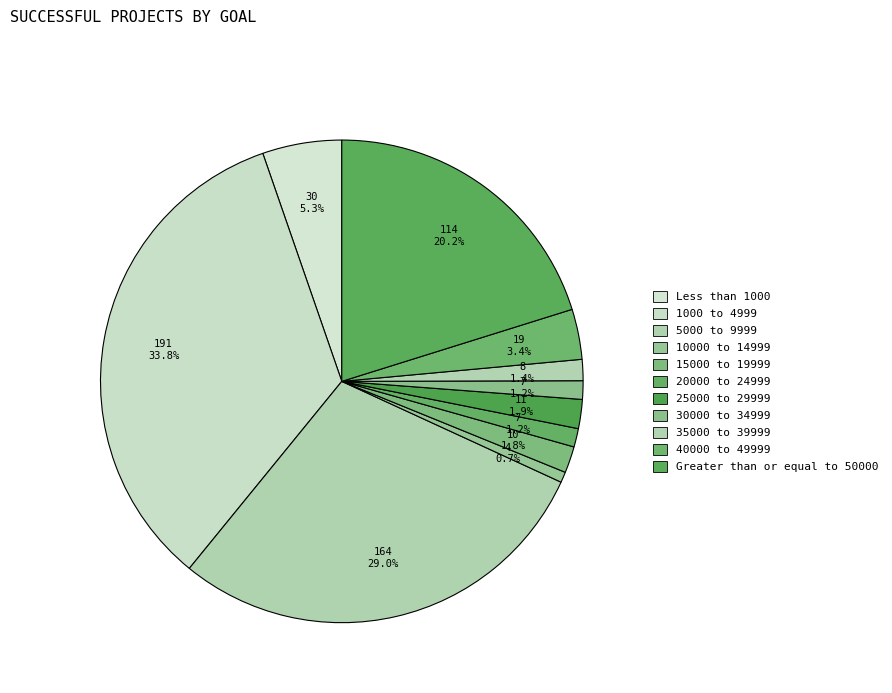

What is the smallest slice in the pie chart?

10000 to 14999